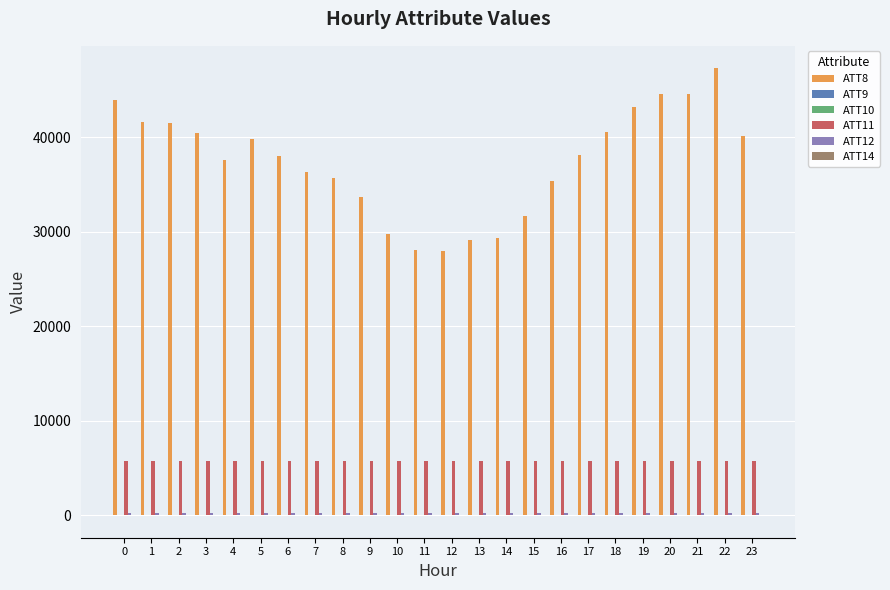

Read the ATT11 value at 8.

5761.1